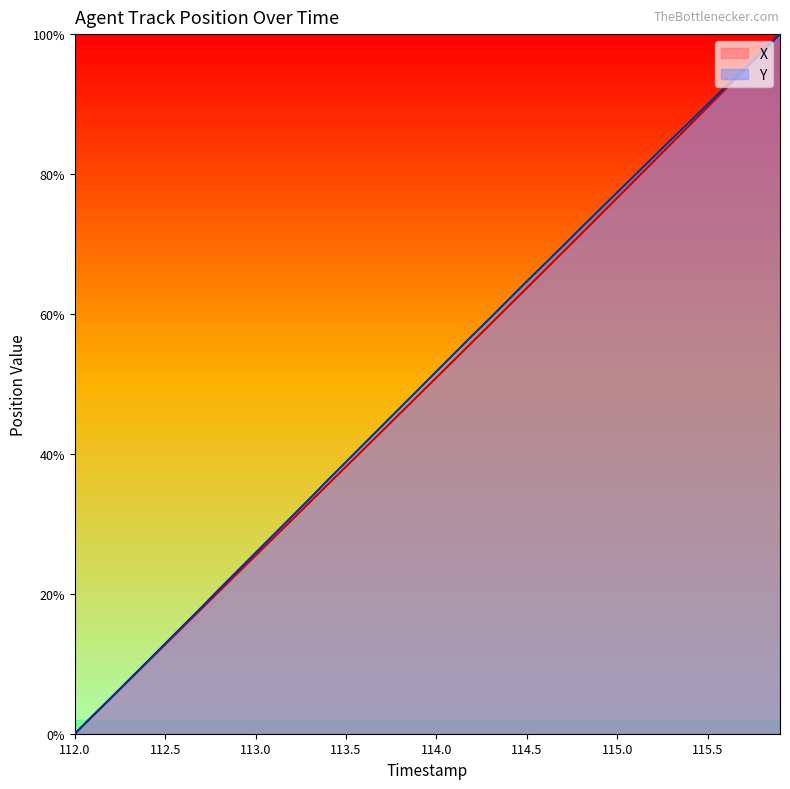

True or false: Y has a value of 0.0 at 112.0.

True